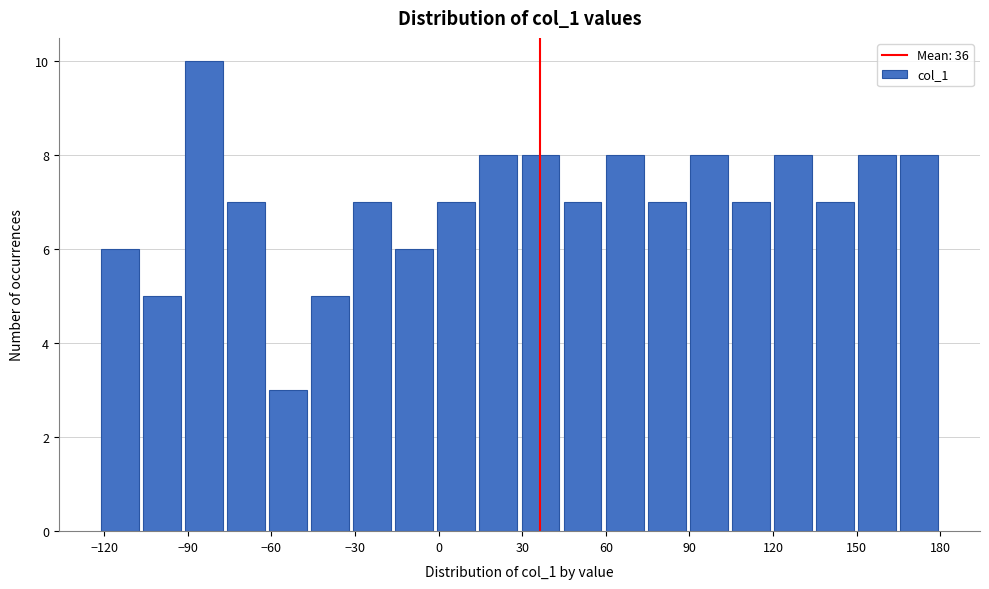

Around what value on the x-axis is the tallest bar? Give the approximate position of its centre, as read against the axis.

-85